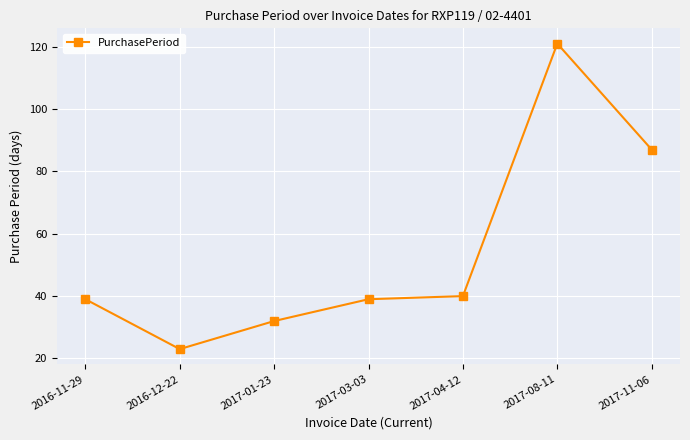

What is the change in value from 2016-12-22 to 2017-01-23?

+9